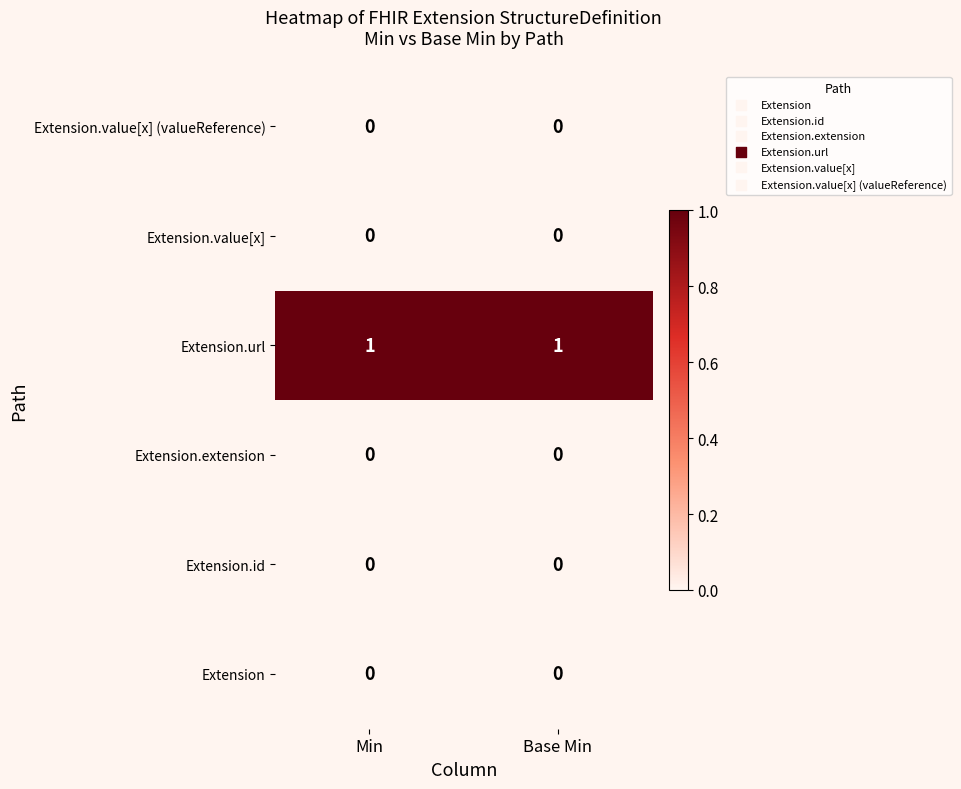

True or false: Extension.extension has a value of 0 at Base Min.

True